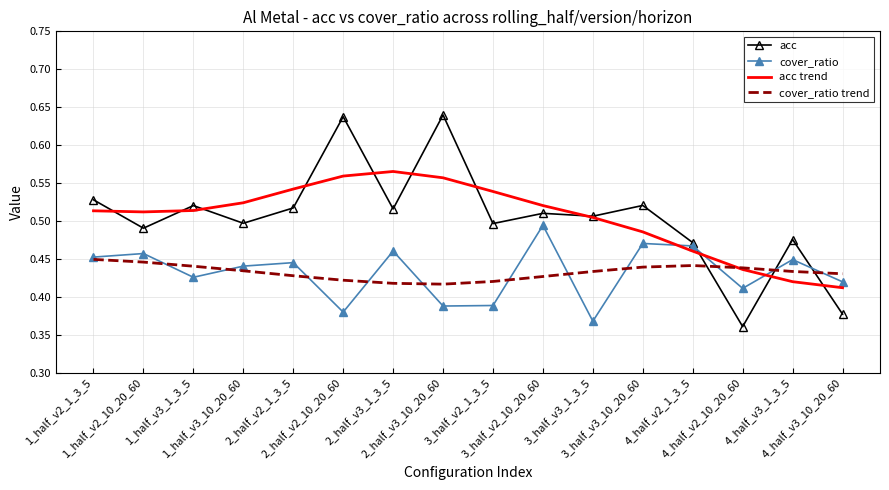

What is the sum of the acc values at 3_half_v3_1_3_5 and 1_half_v3_1_3_5?

1.0